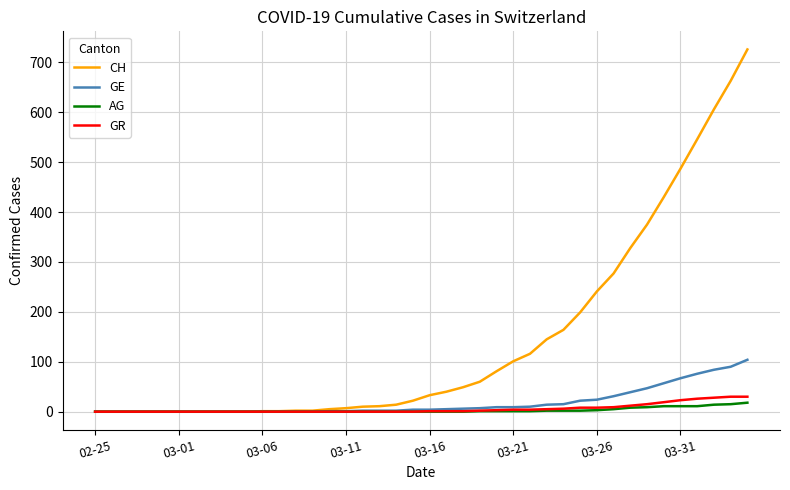

Which series has the largest total across all categories?

CH